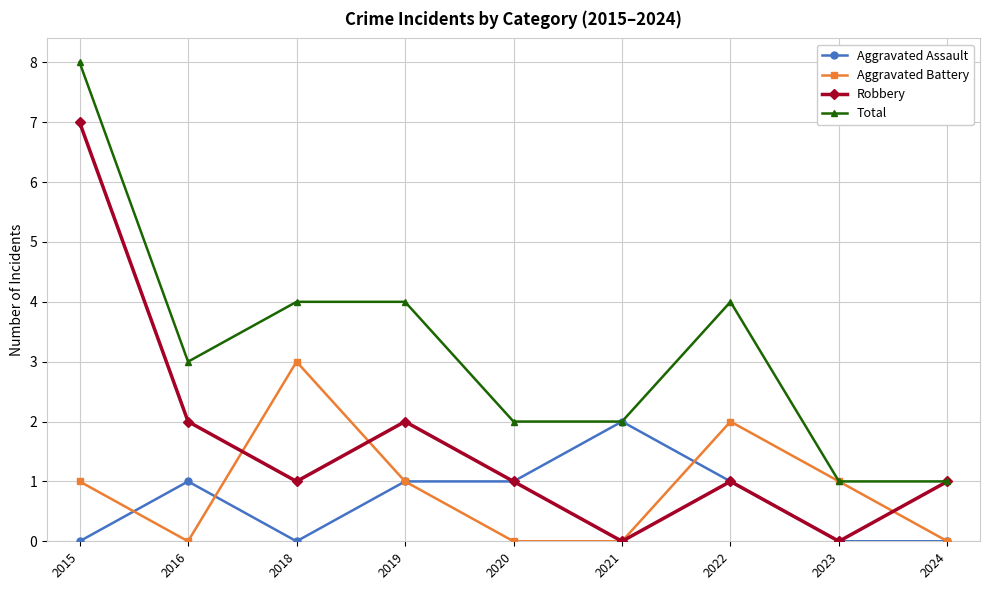

Is the value of Robbery at 2019 greater than the value of Aggravated Battery at 2020?

Yes